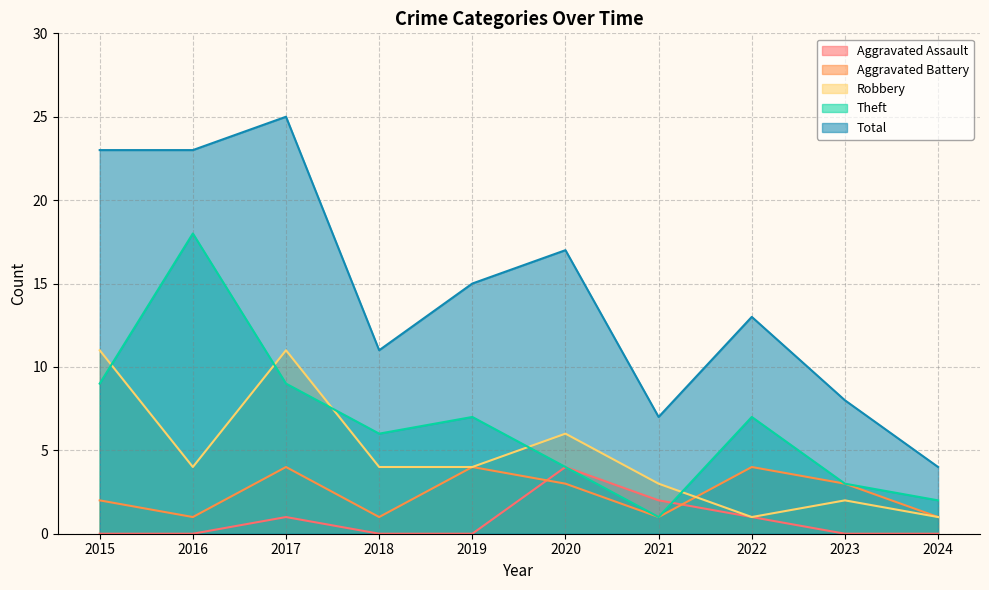

True or false: Total and Theft intersect in this chart.

False